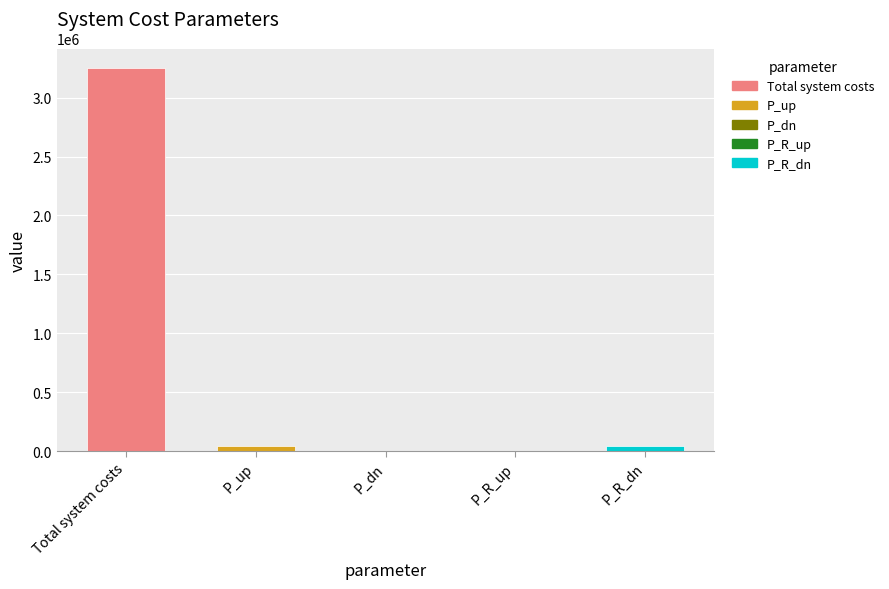

What is the sum of all values?

3338621.3